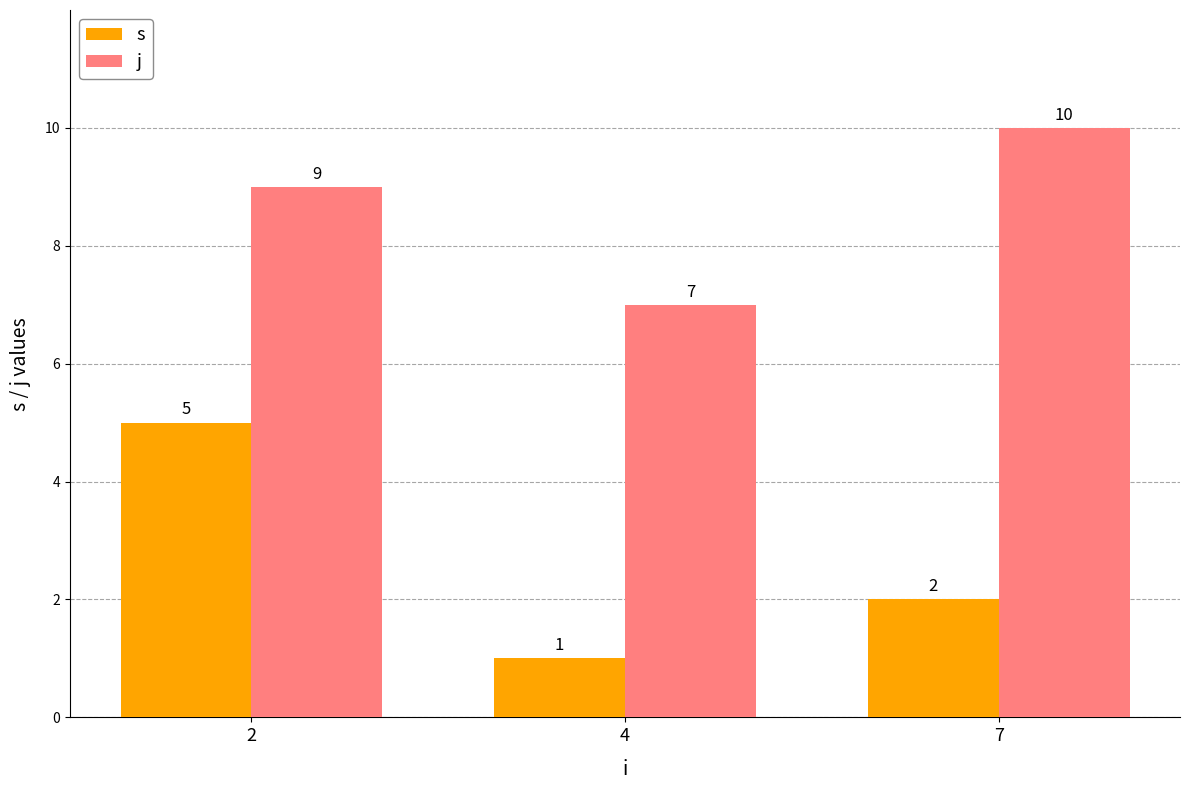

Which series has the largest range (max minus min)?

s